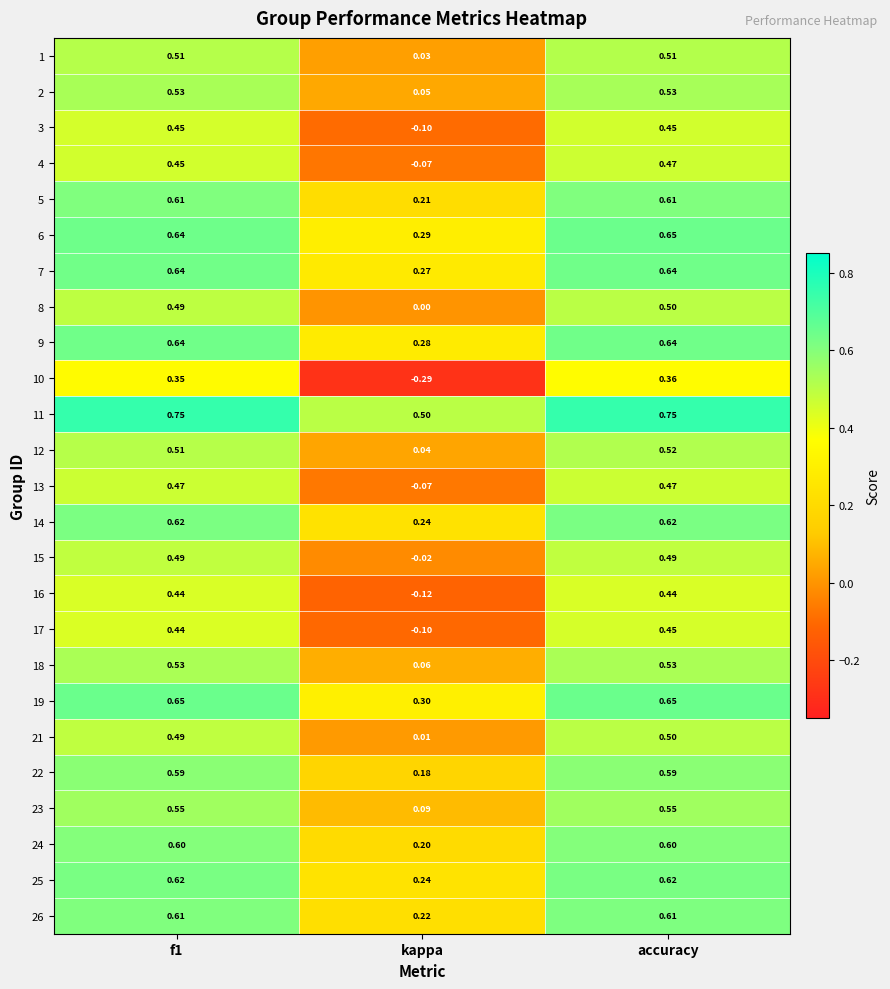

Is the value of 10 at accuracy greater than the value of 19 at kappa?

Yes